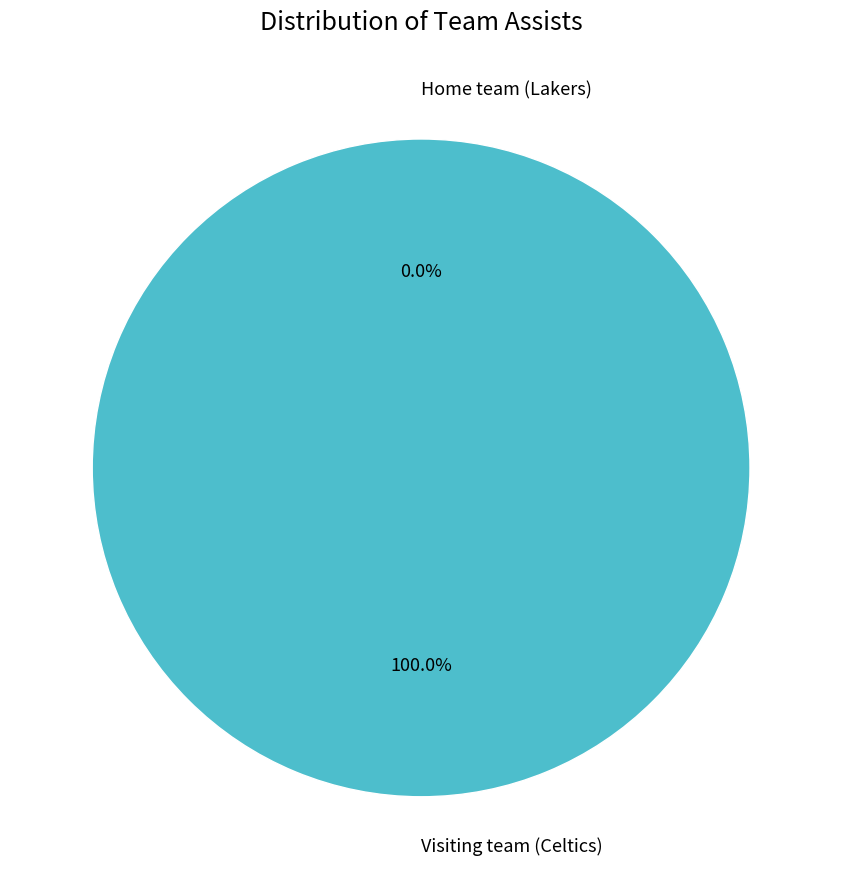

Which category has the biggest portion of the pie?

Visiting team (Celtics)